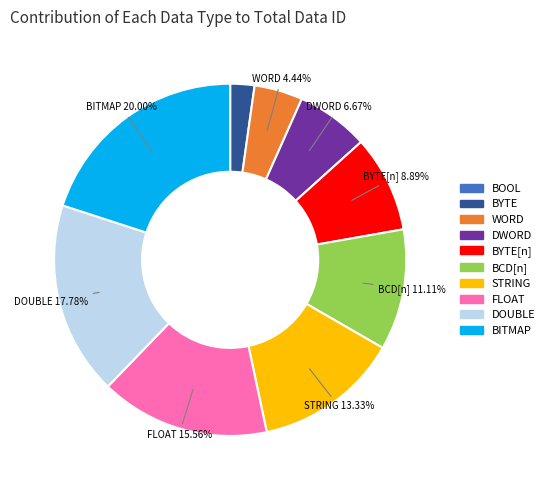

Does any single category account for the majority?

No